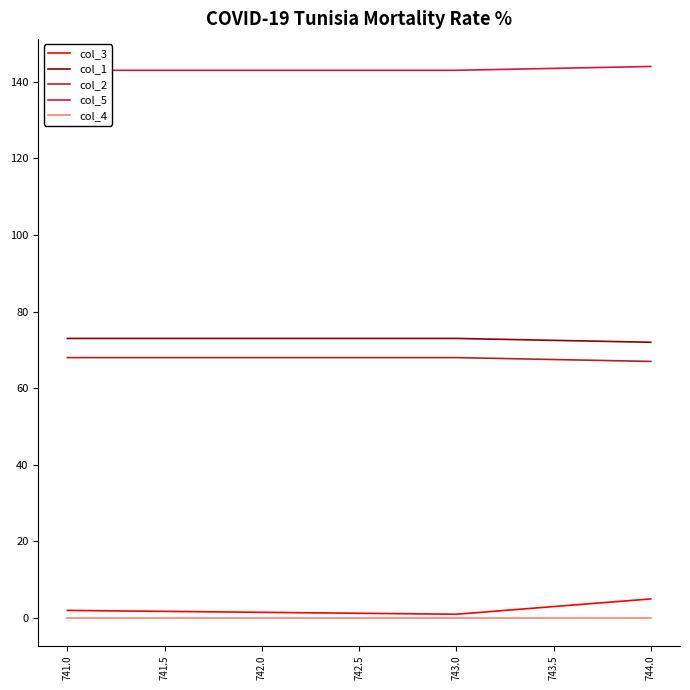

The value of col_2 at 741.0 is 111. True or false?

False